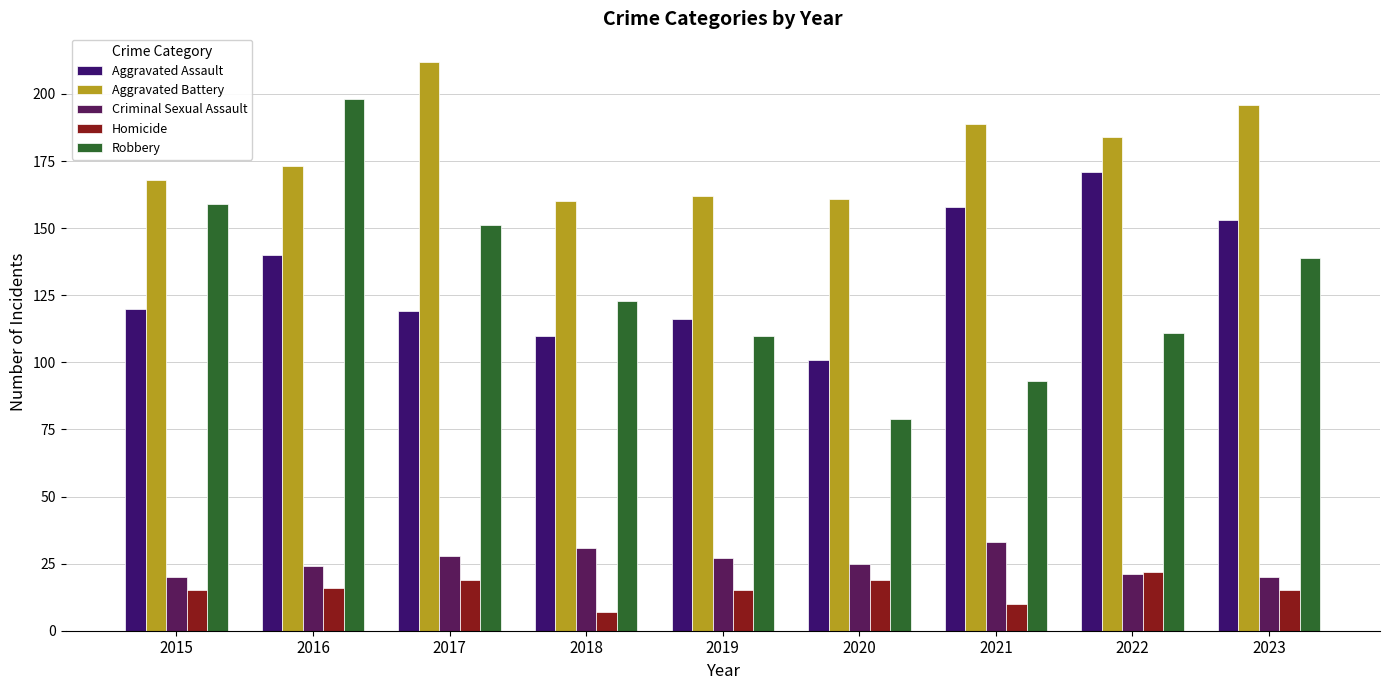

Rank the series at 2018 from highest to lowest value.

Aggravated Battery, Robbery, Aggravated Assault, Criminal Sexual Assault, Homicide